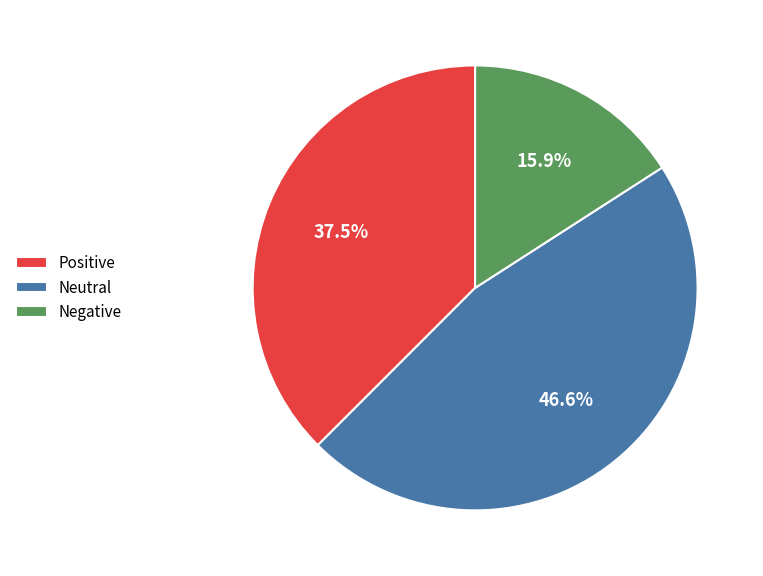

To the nearest percent, what is the combined percentage of Negative and Positive?

53%